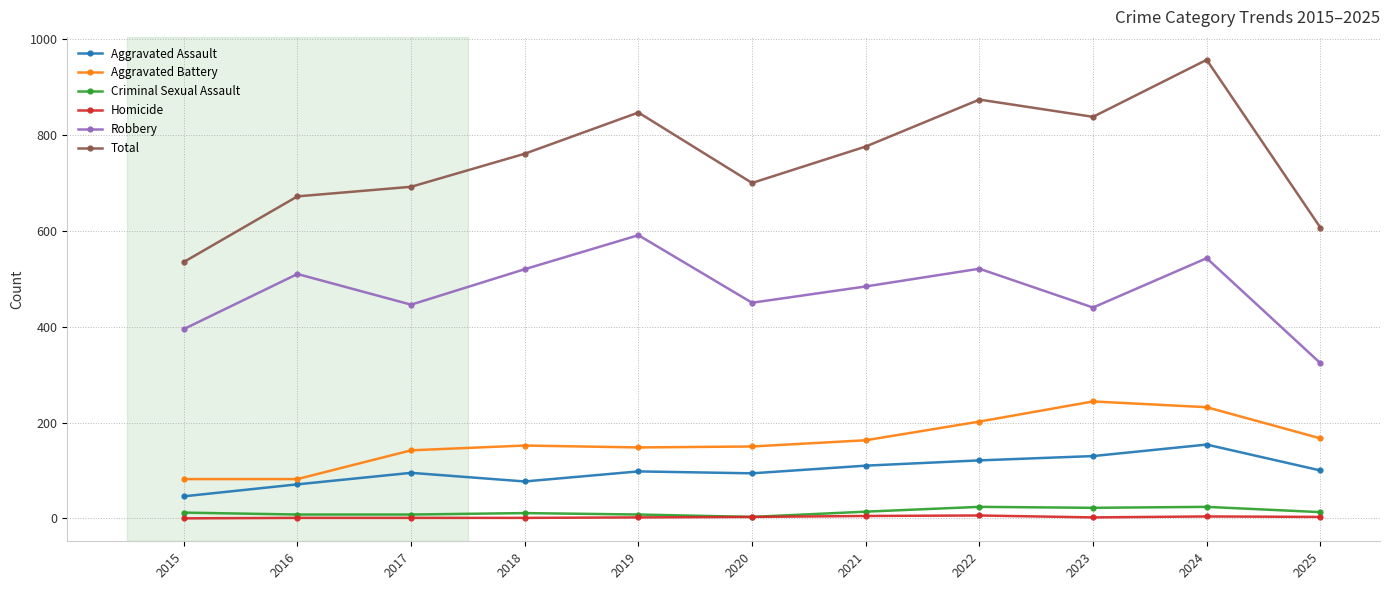

What is the average value of the Robbery series?

475